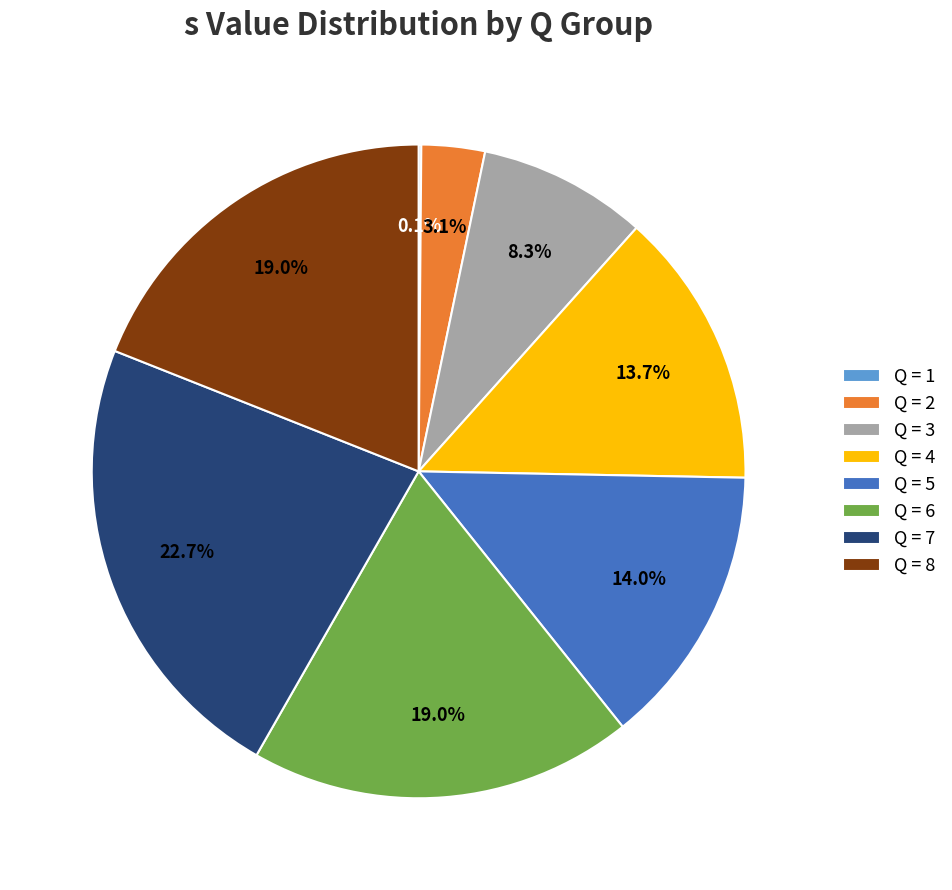

What is the ratio of the value at Q = 7 to the value at Q = 3?

2.7